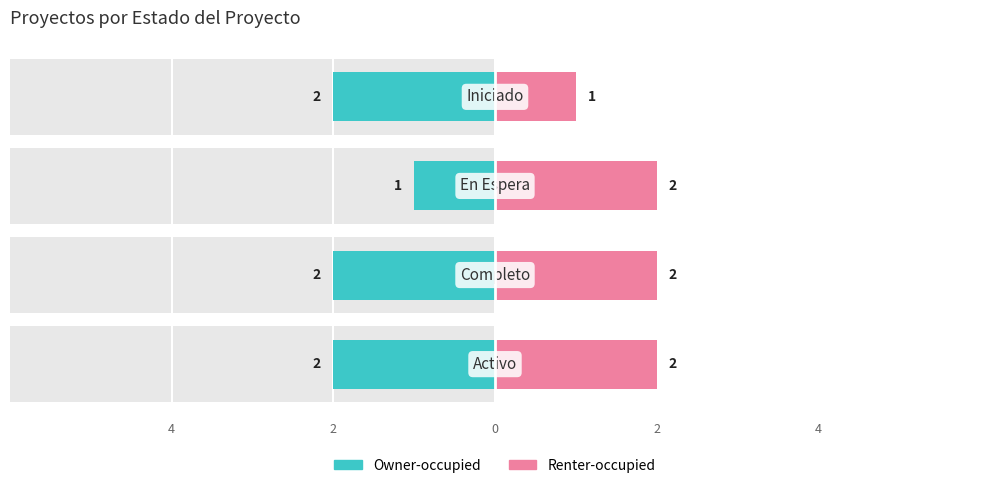

The value of Owner-occupied at 0 is 0. True or false?

False